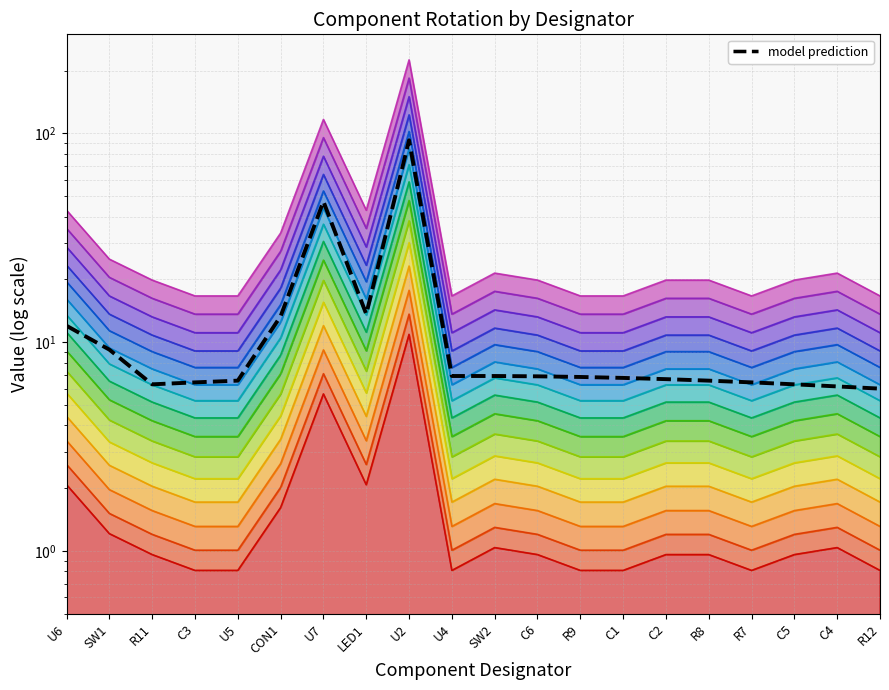

What is the smallest value displayed?

6.0